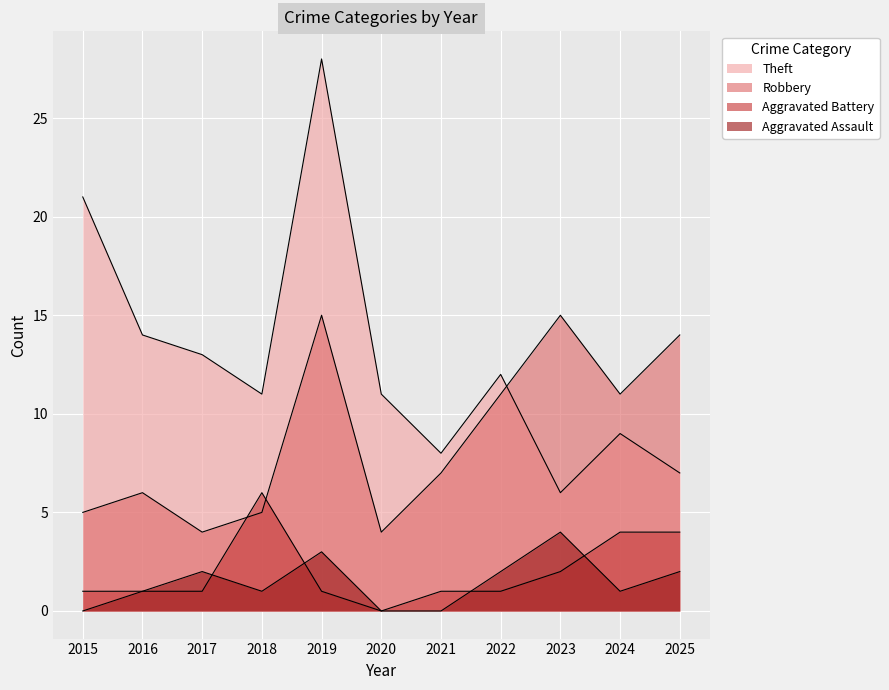

At which category does the chart reach its peak across all series?

2019